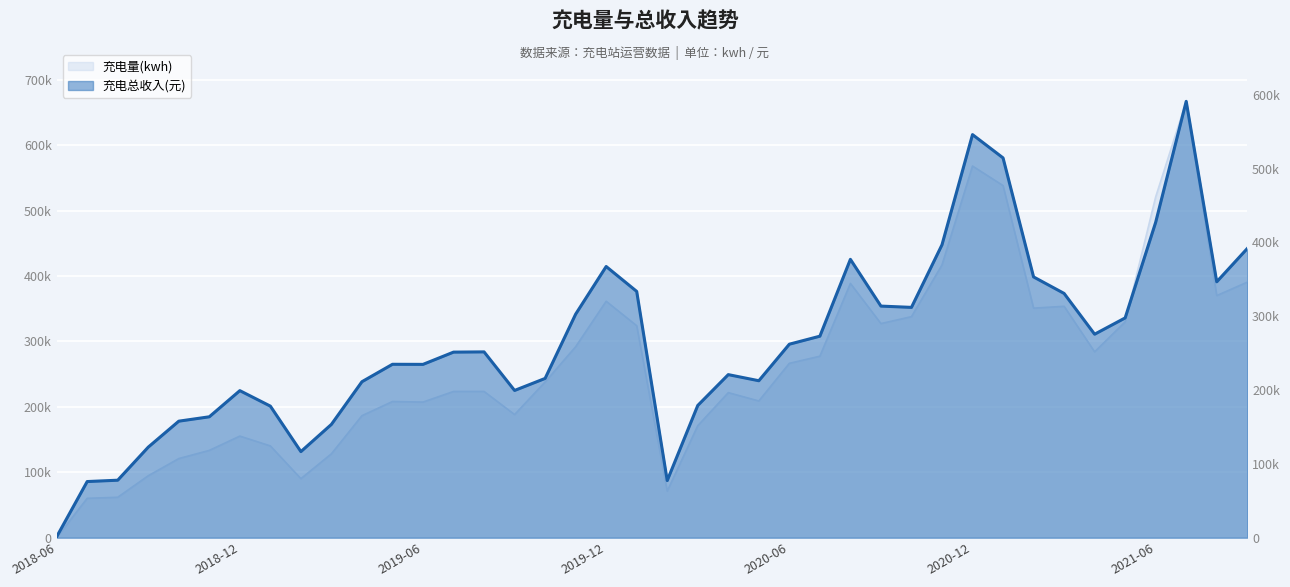

What is the change in value from 2020-12 to 26?

+213307.1